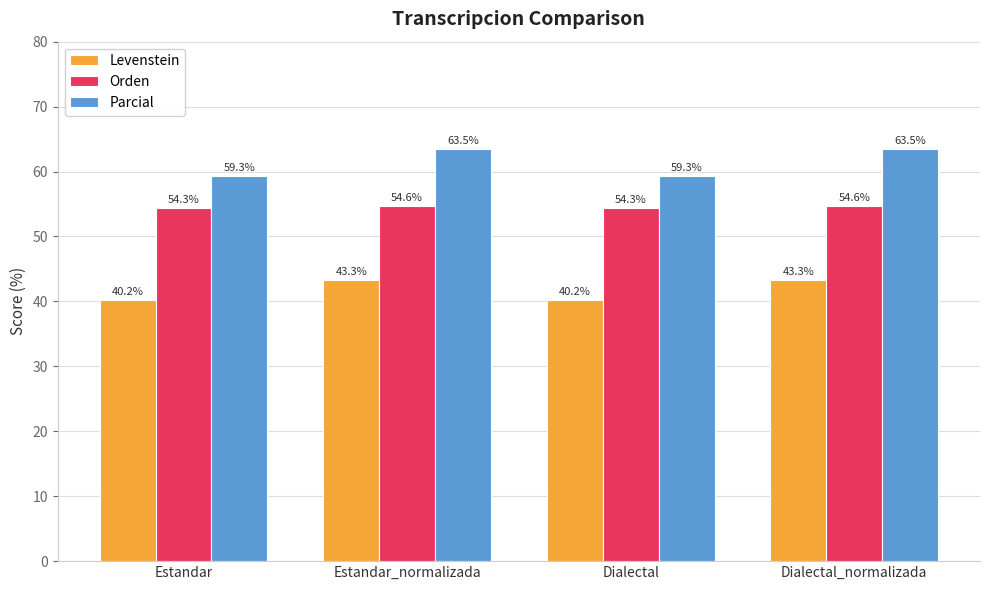

What is the total value across all series at Dialectal?

153.9